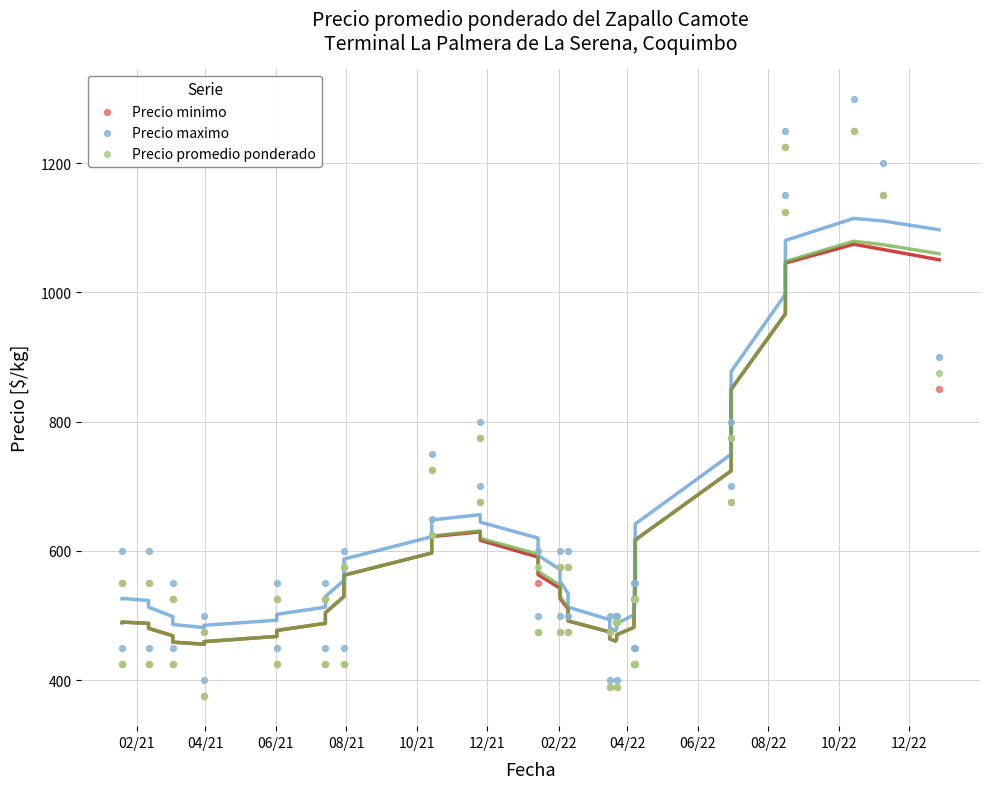

Which series has the largest Y range (max minus min)?

Precio maximo